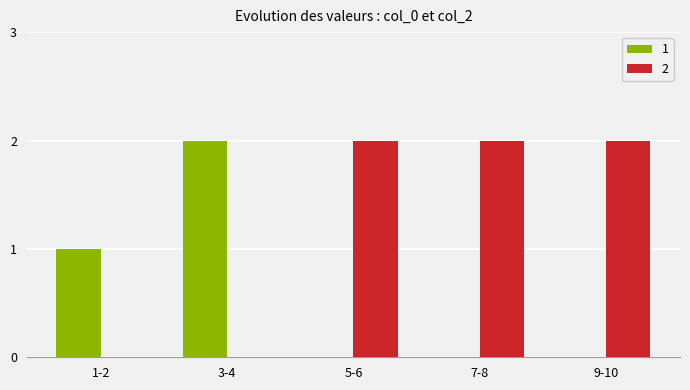

Reading left to right, list all the values displayed in this chart.

1: 1-2=1	3-4=2	5-6=0	7-8=0	9-10=0
2: 1-2=0	3-4=0	5-6=2	7-8=2	9-10=2